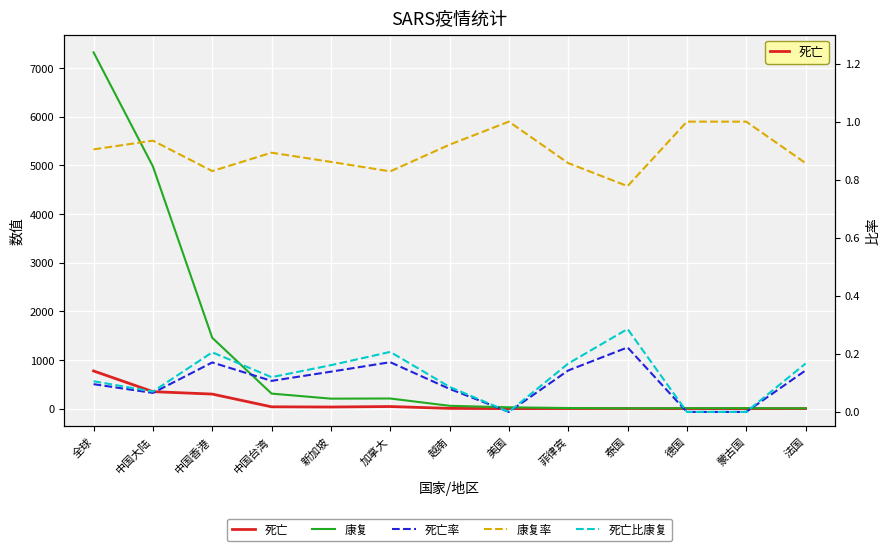

What is the label of the 12th point from the right?

中国大陆